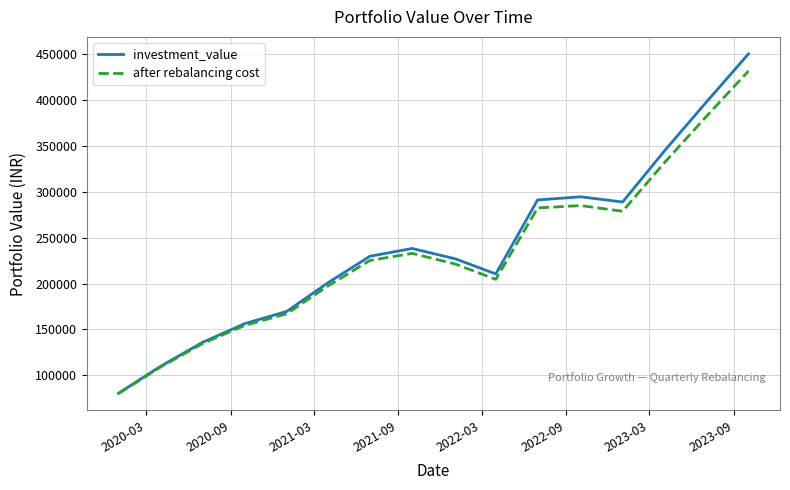

Does the chart have visible grid lines?

Yes